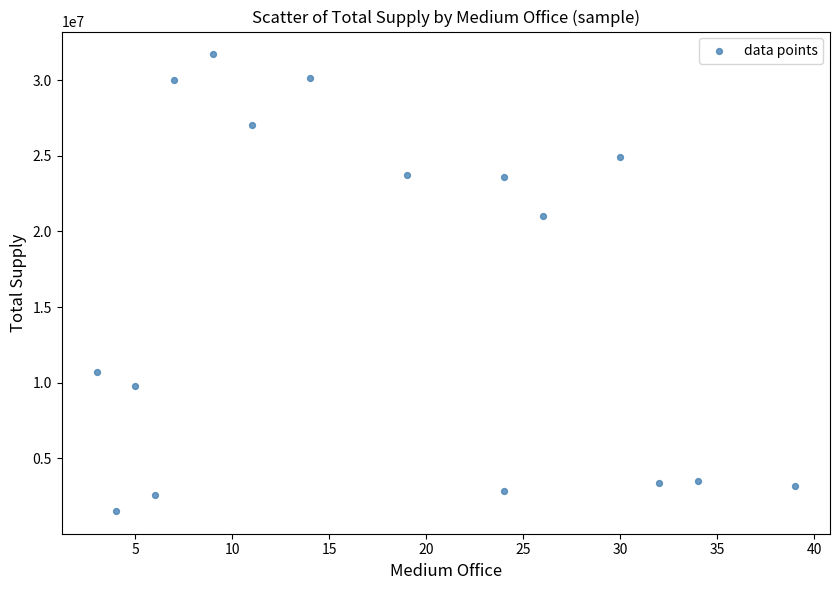

What is the range of Y values (max minus min)?

30167781.8